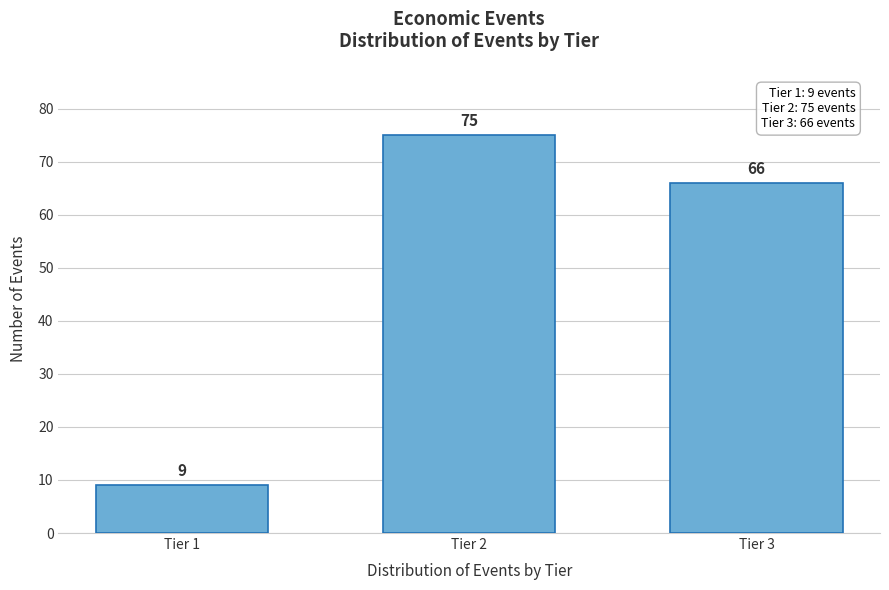

Reading left to right, extract all data points from this chart.

9	75	66